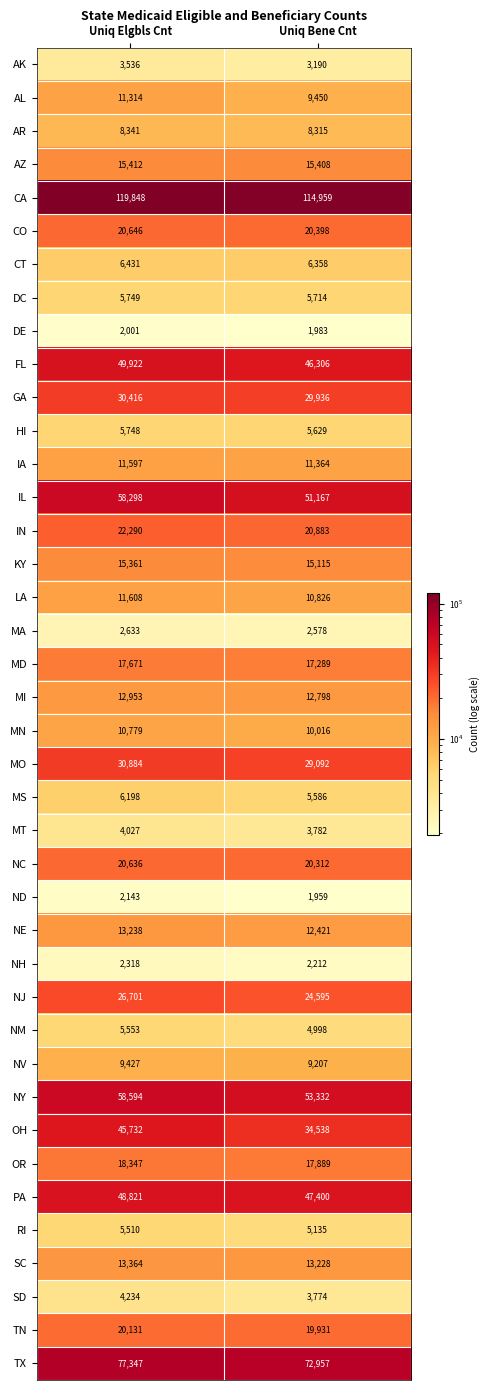

The value of FL at Uniq Elgbls Cnt is 10634. True or false?

False